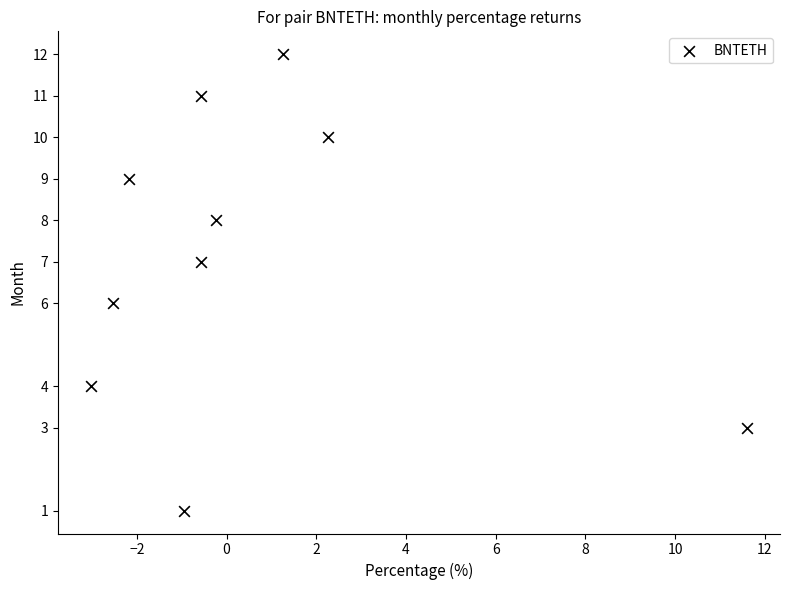

What is the average Y value?

7